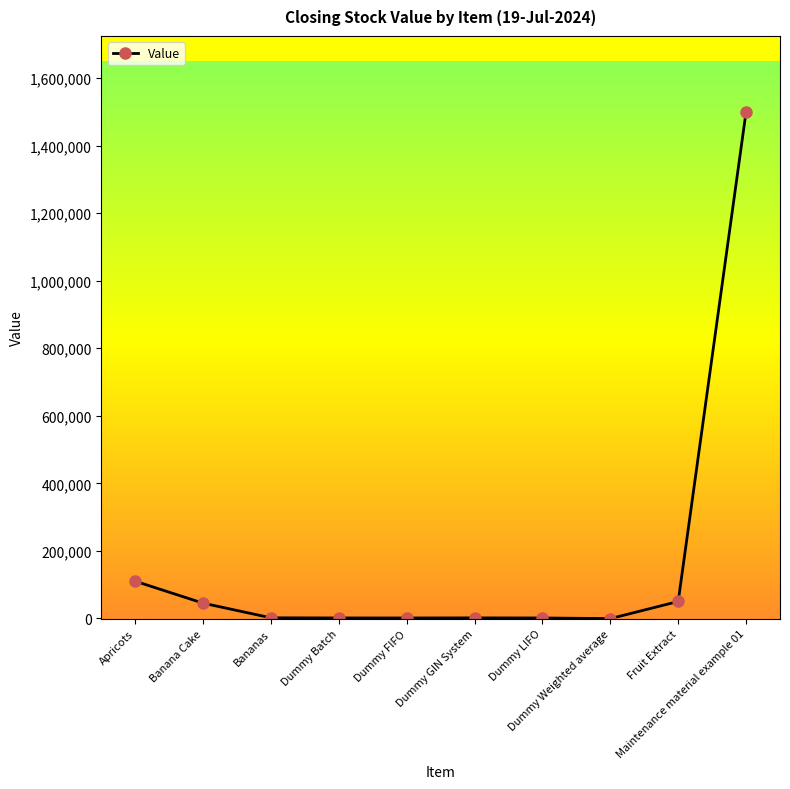

How many distinct data groups are displayed?

1